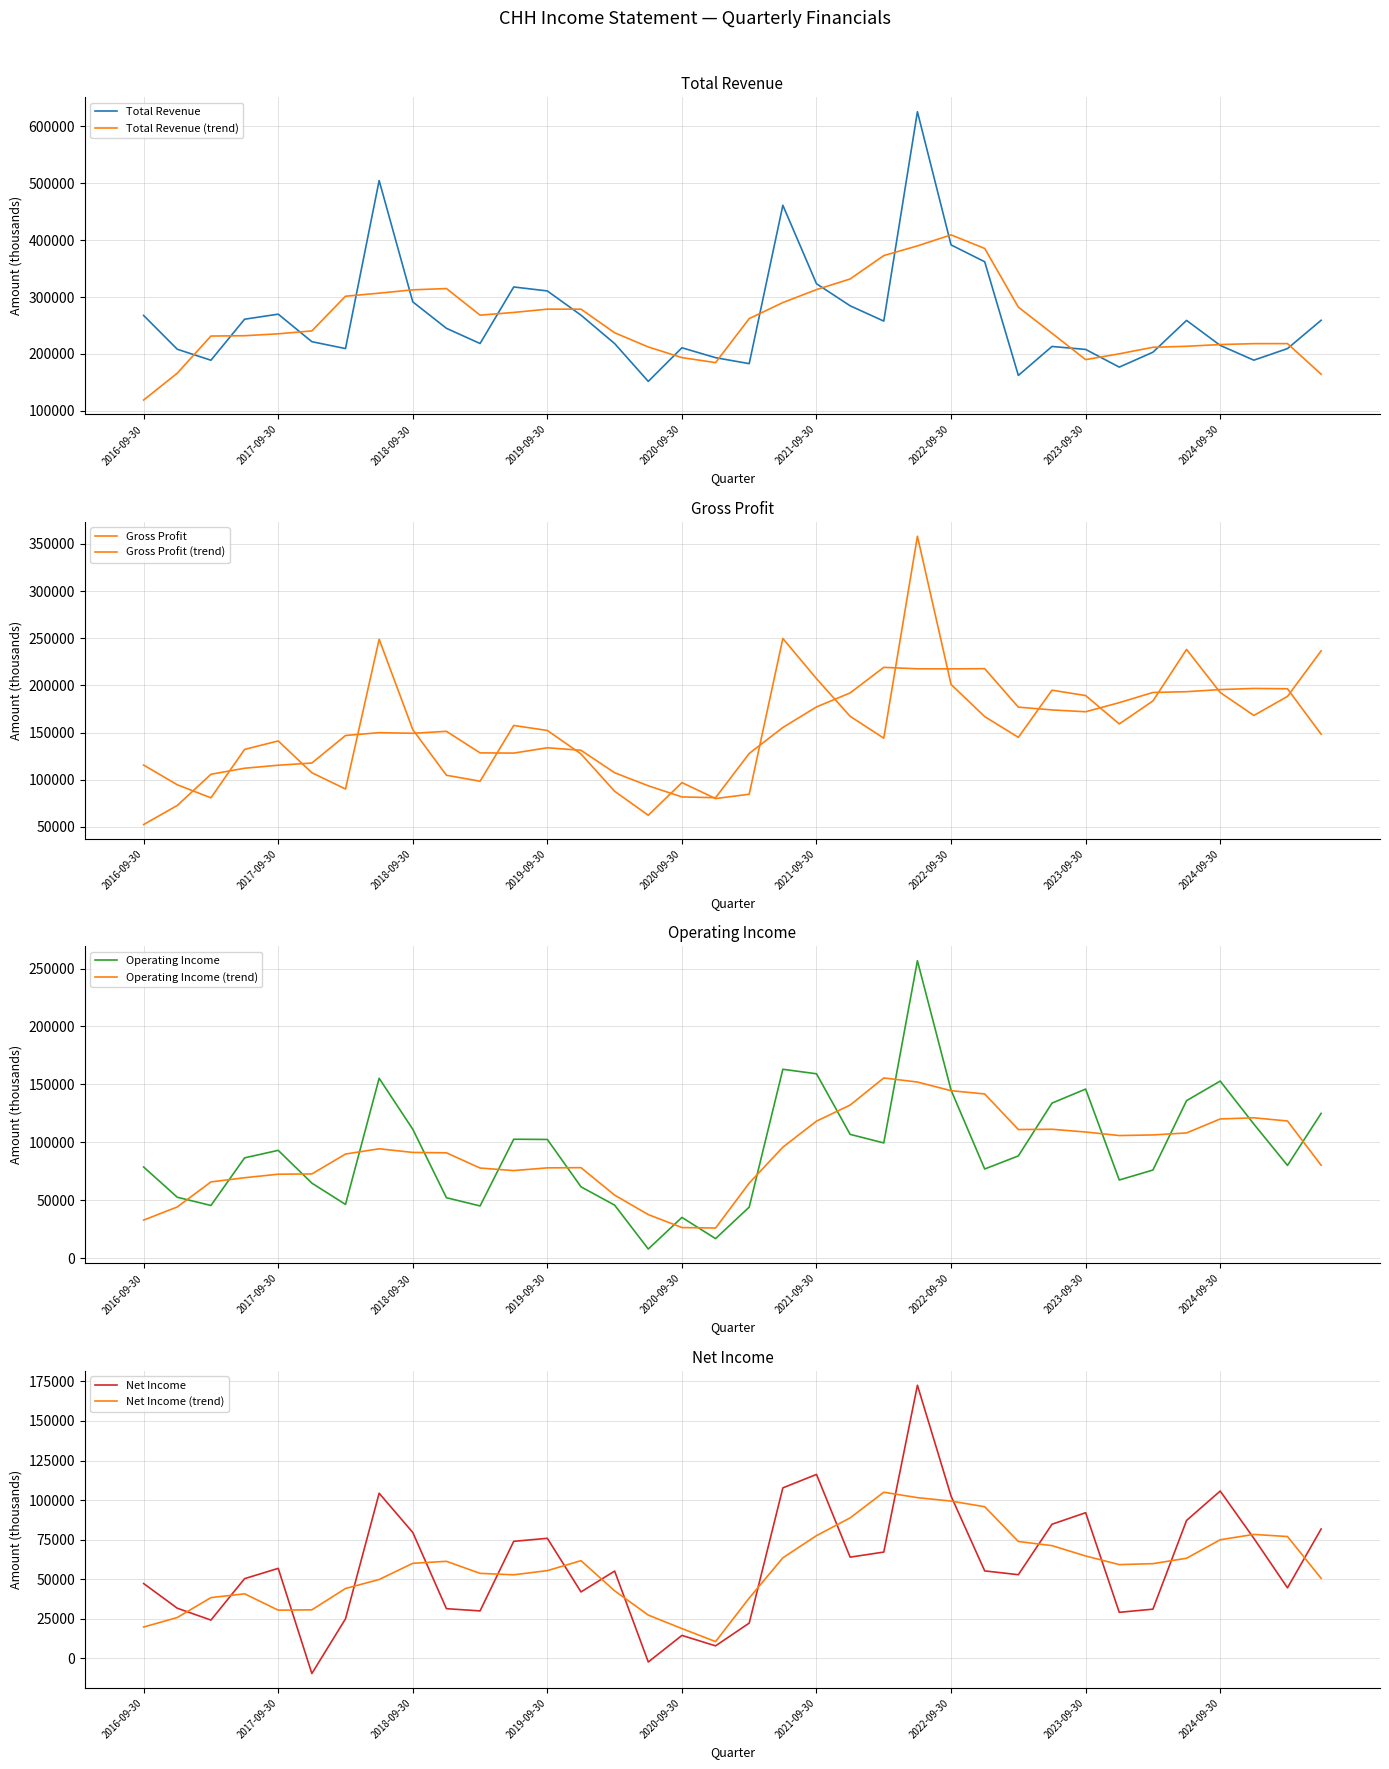

What is the maximum value shown in the chart?

625700